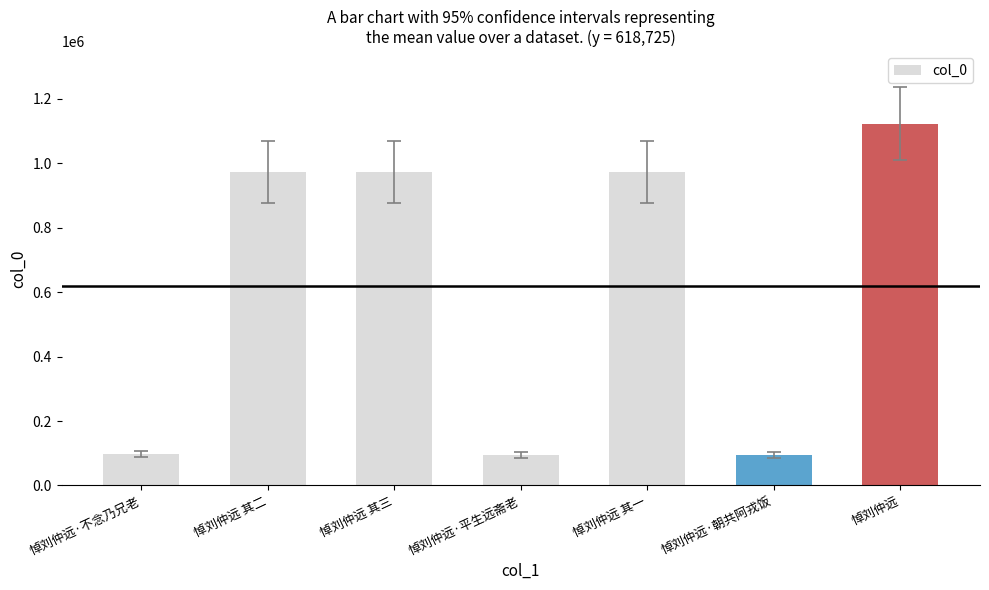

True or false: the data shows 207406 at 悼刘仲远 其一.

False